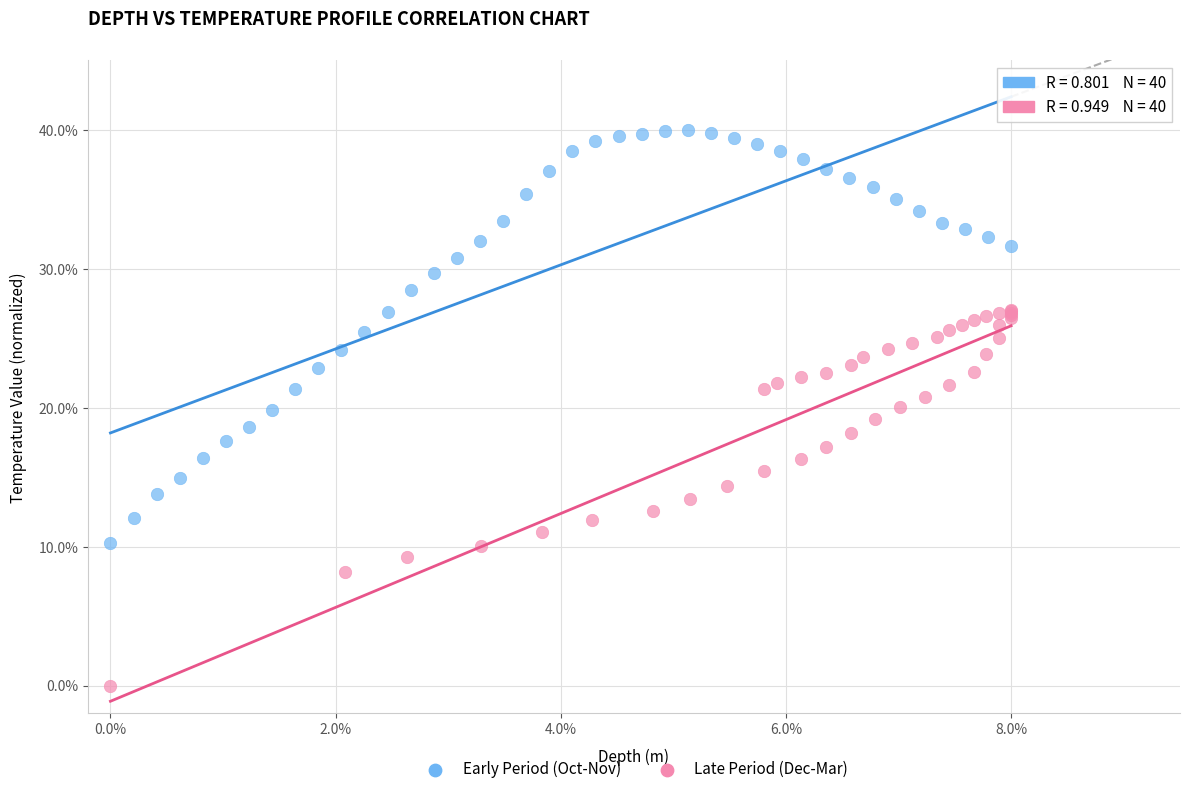

Which series reaches the minimum Y coordinate?

Late Period (Dec-Mar)